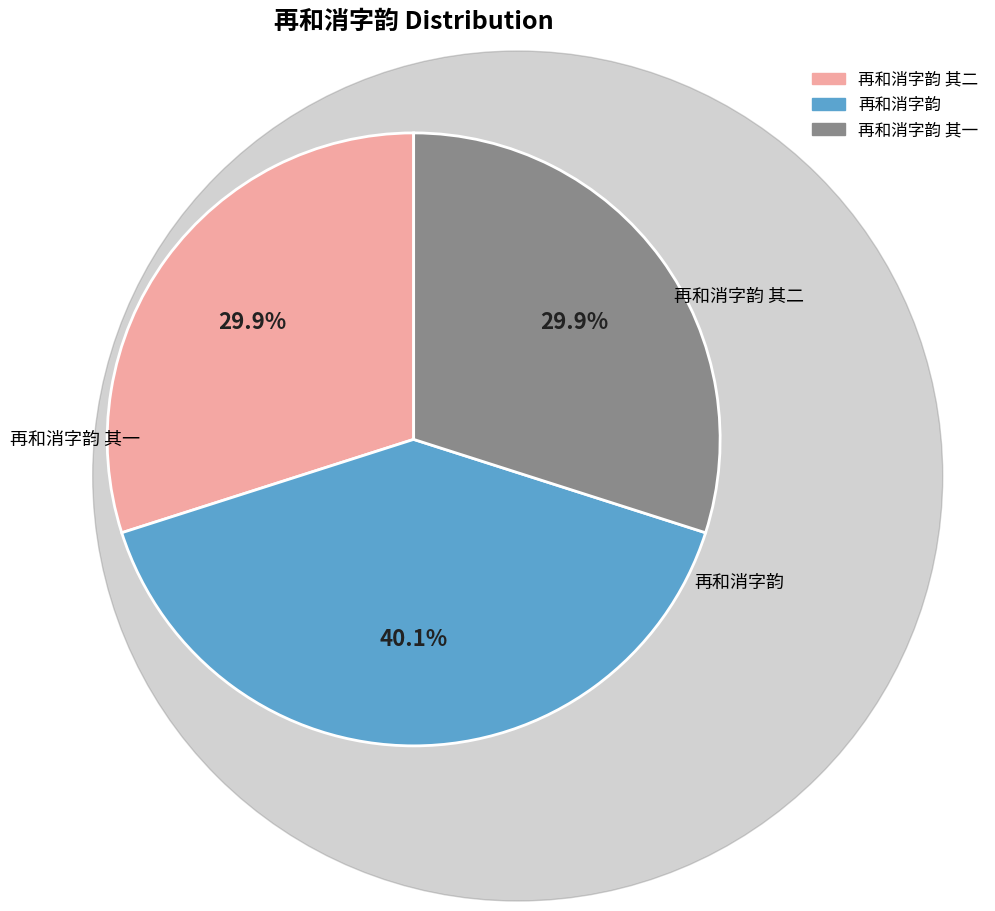

How many segments does this pie chart have?

3